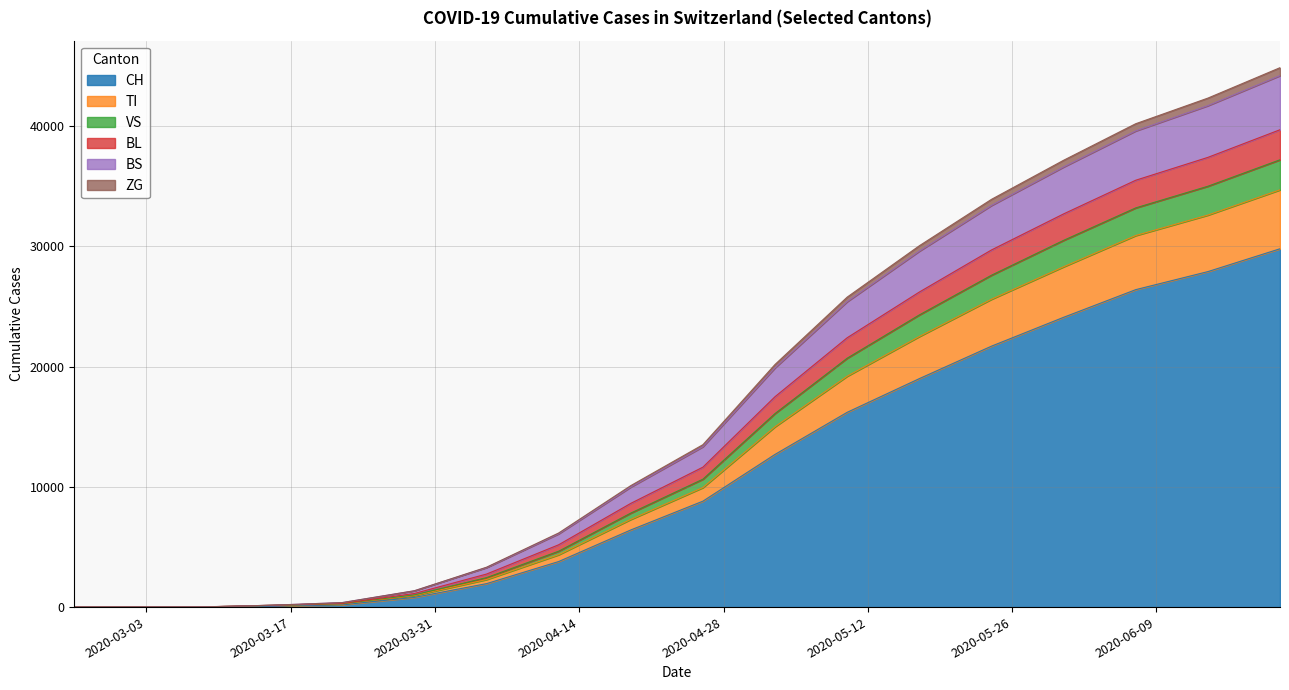

At which category does the chart reach its minimum across all series?

2020-02-25